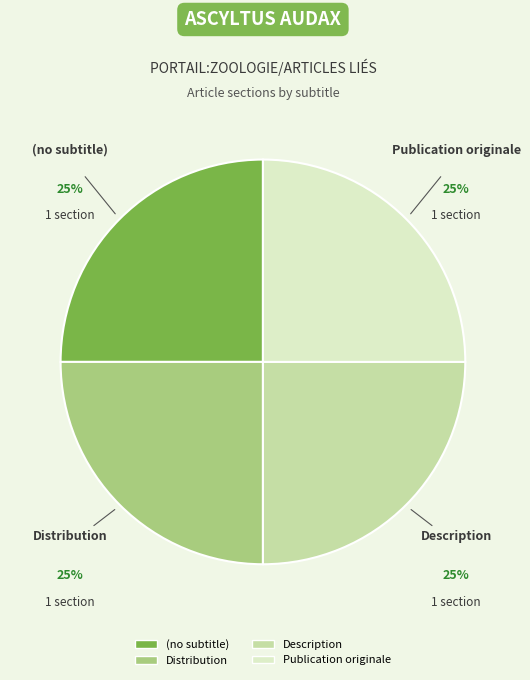

To the nearest percent, what percentage of the pie is Publication originale?

25%